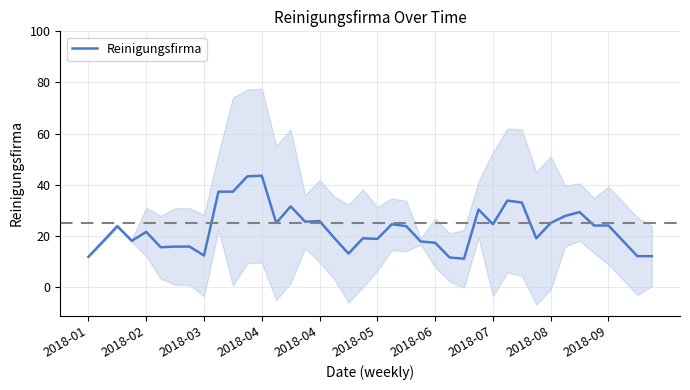

Is it true that the value at 39 is 12.0?

True